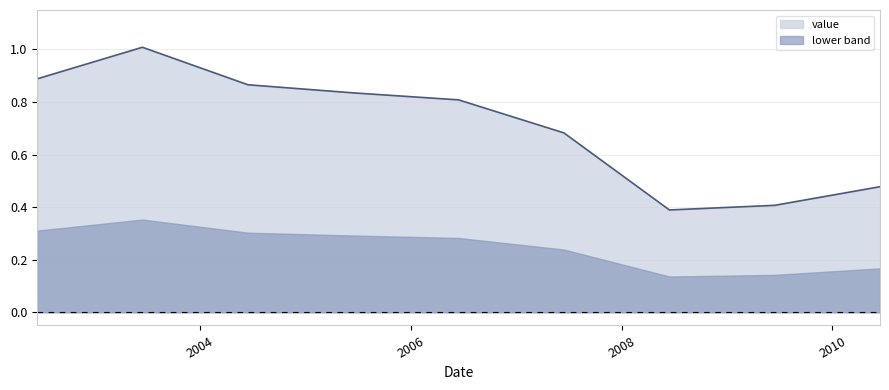

What is the difference between the maximum and minimum values?

0.6